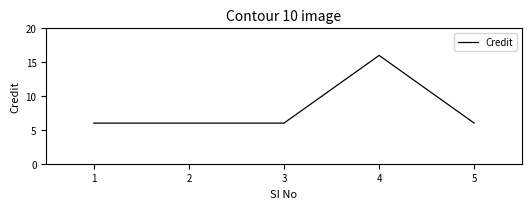

Reading left to right, list all the values displayed in this chart.

6	6	6	16	6